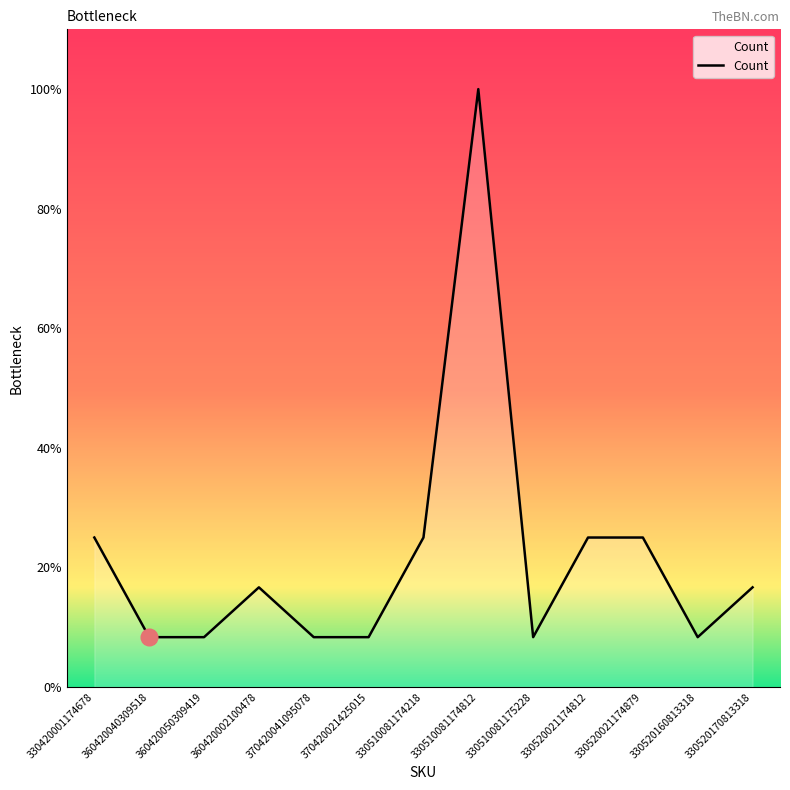

The value at 330420001174678 is 2. True or false?

False